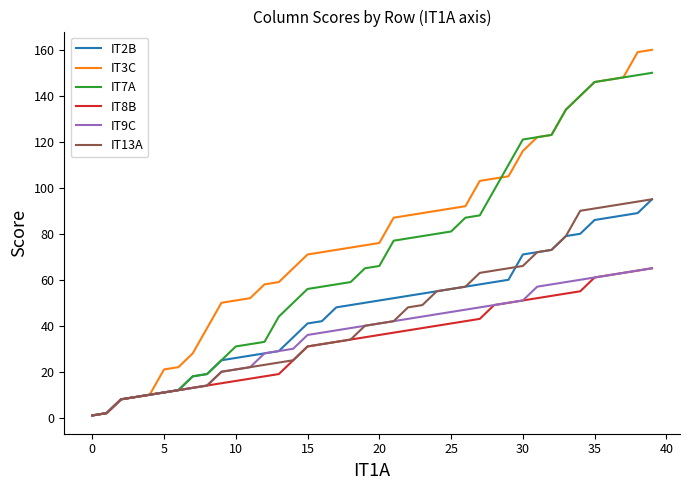

What is the maximum value shown in the chart?

160.0